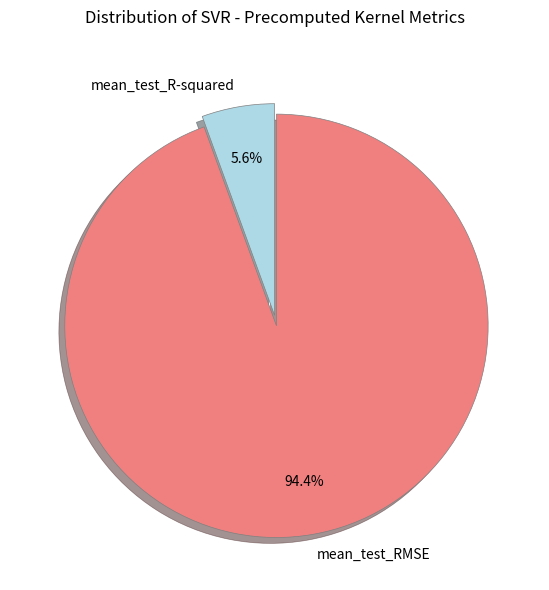

Which category has the smallest portion of the pie?

mean_test_R-squared